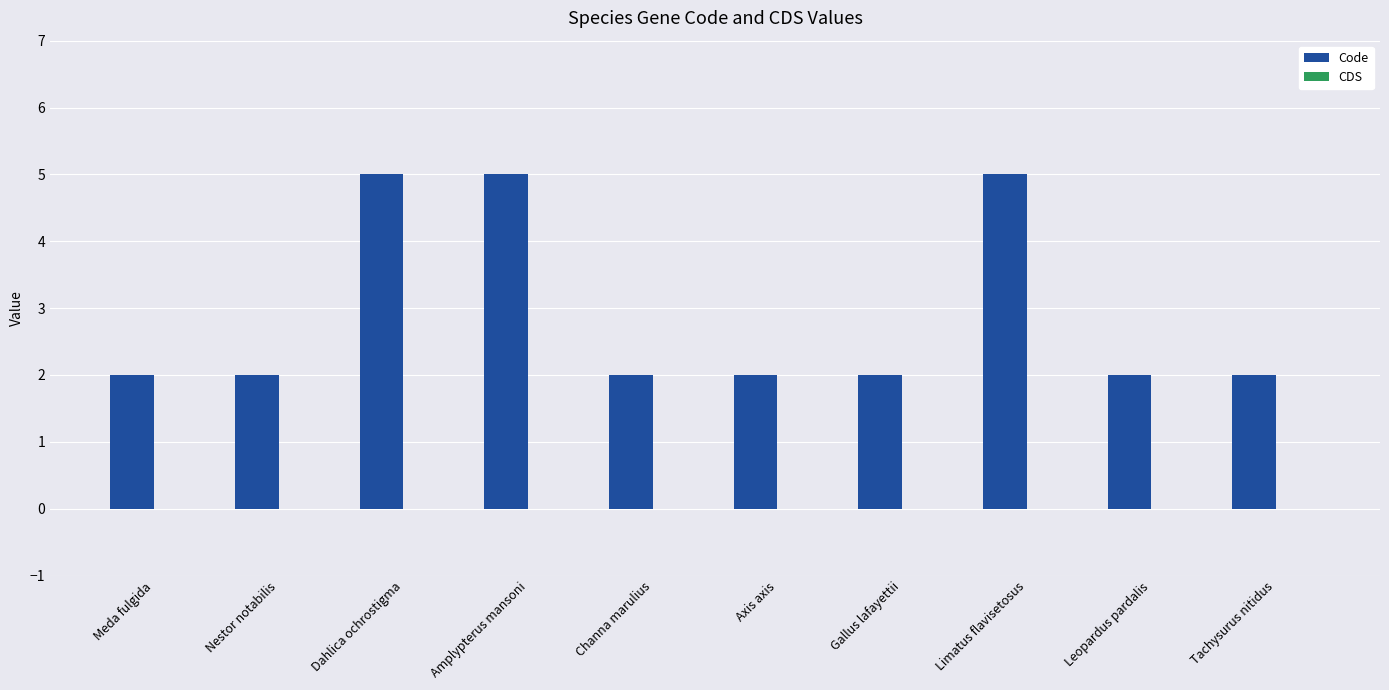

The value at Channa marulius is 2. True or false?

True